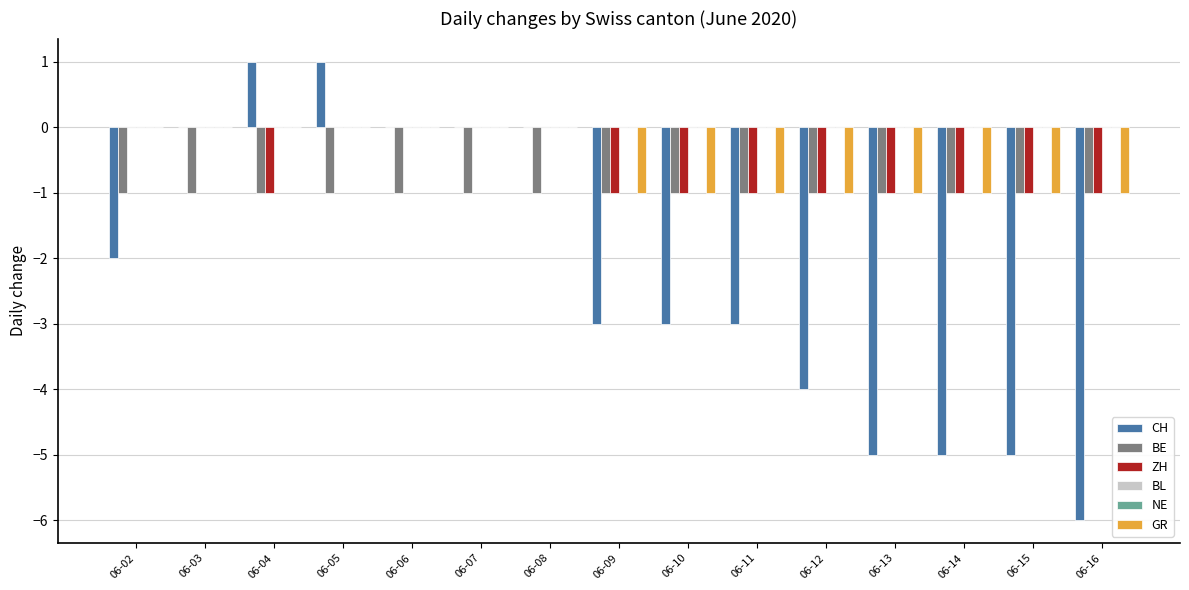

Which has a higher value, 06-07 or 06-09?

06-07